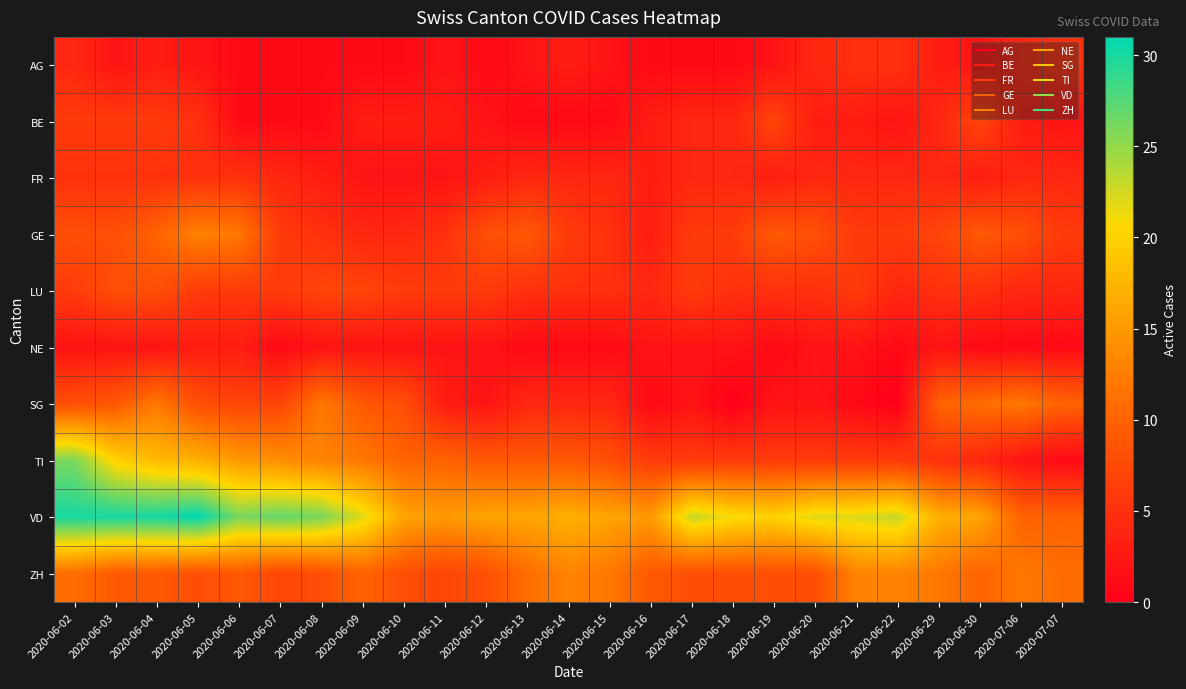

What is the total value across all series at 2020-06-18?

57